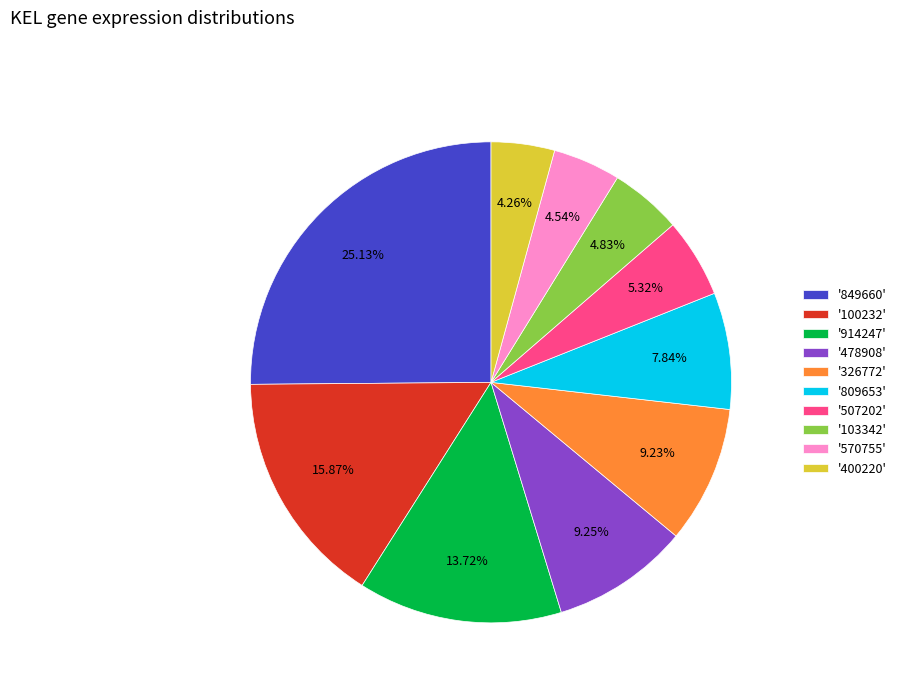

Is there a majority slice in this chart?

No